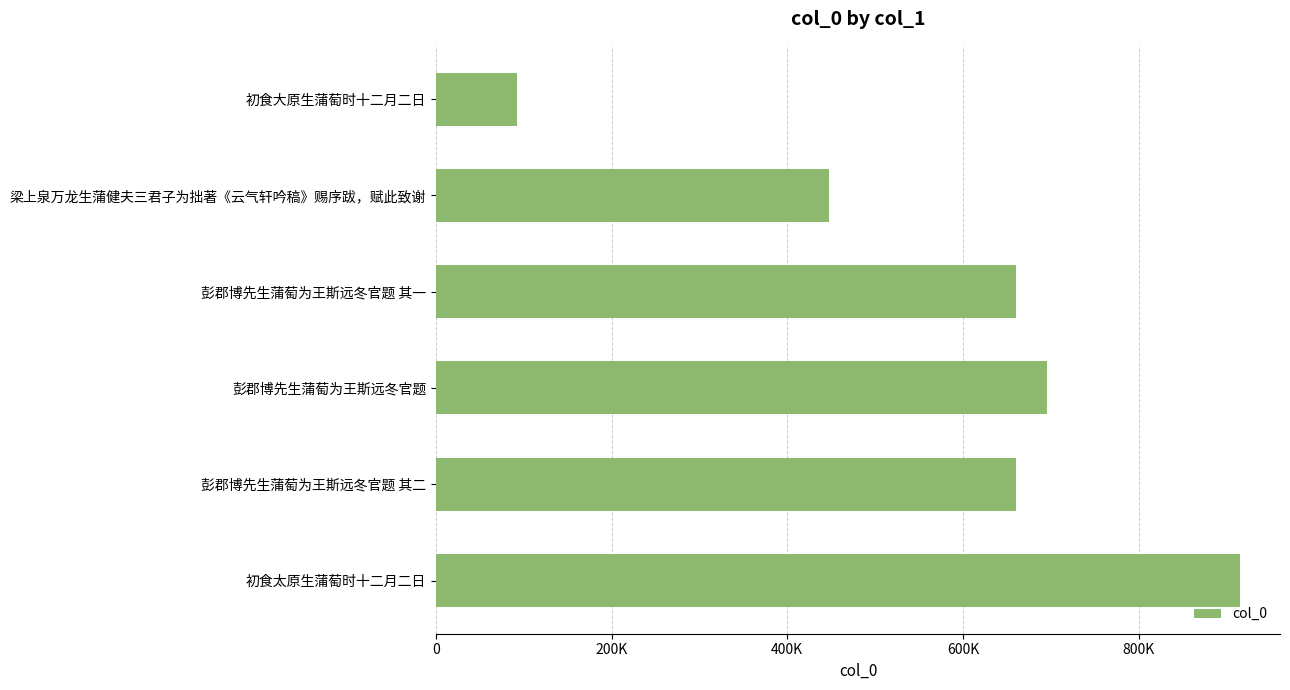

What is the maximum value shown in the chart?

915323